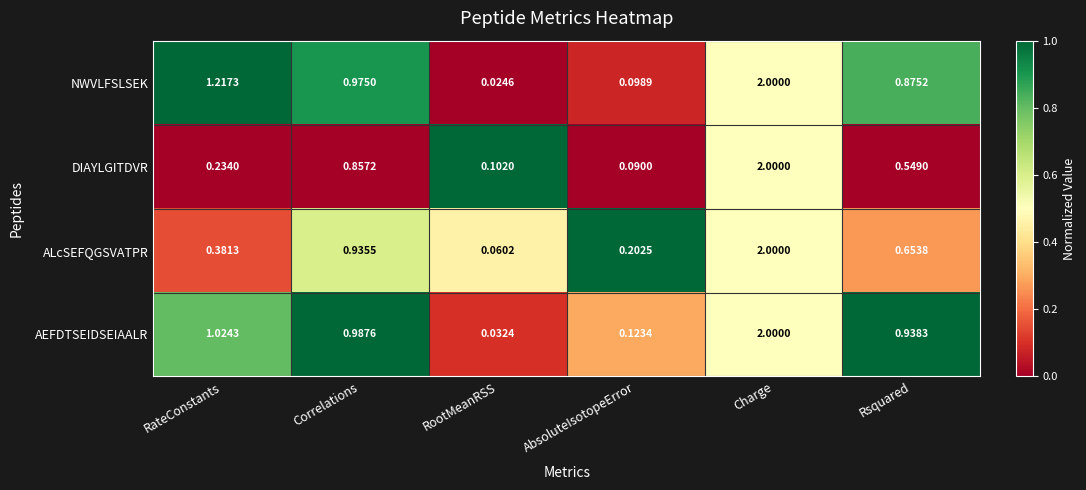

Which series has the widest spread of values?

NWVLFSLSEK